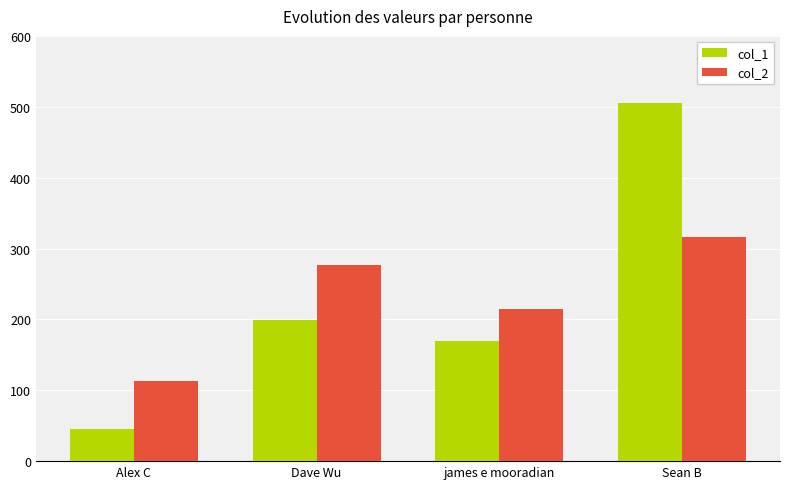

What is the difference between the highest and lowest values at Dave Wu?

78